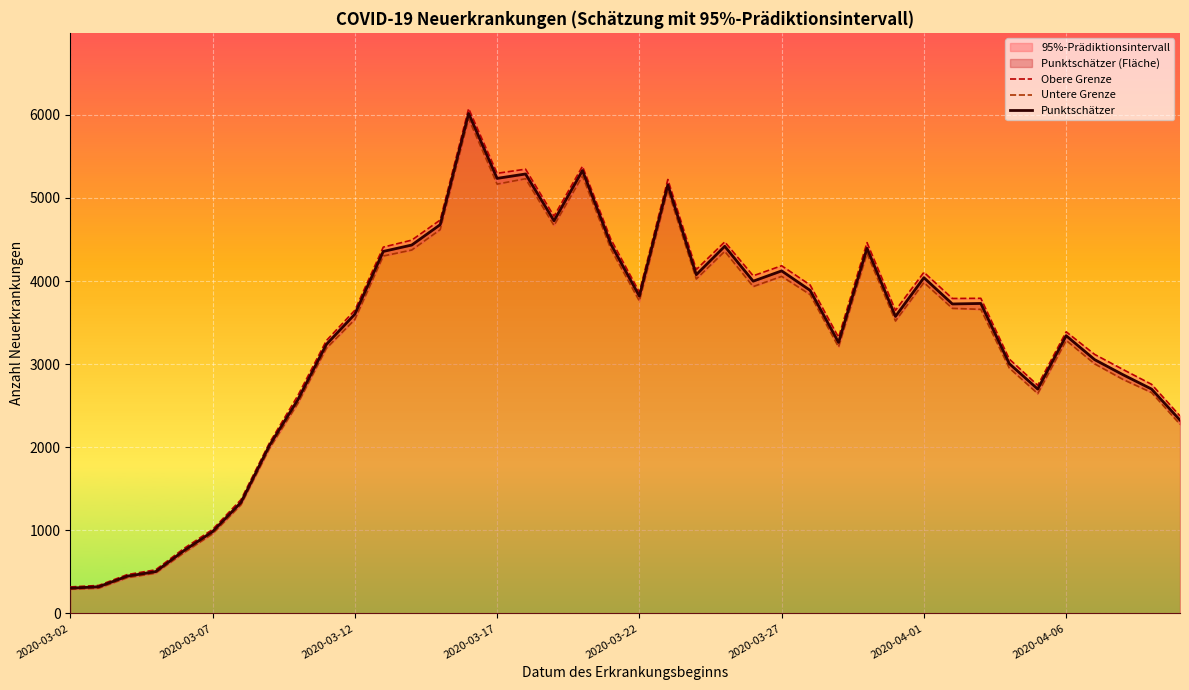

True or false: Untere Grenze has a value of 2658 at 38.

True